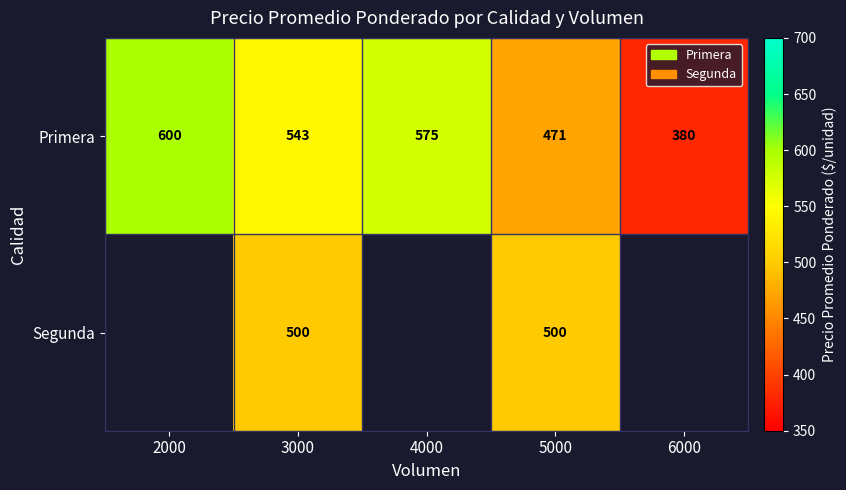

What is the difference between the highest and lowest values at 3000?

43